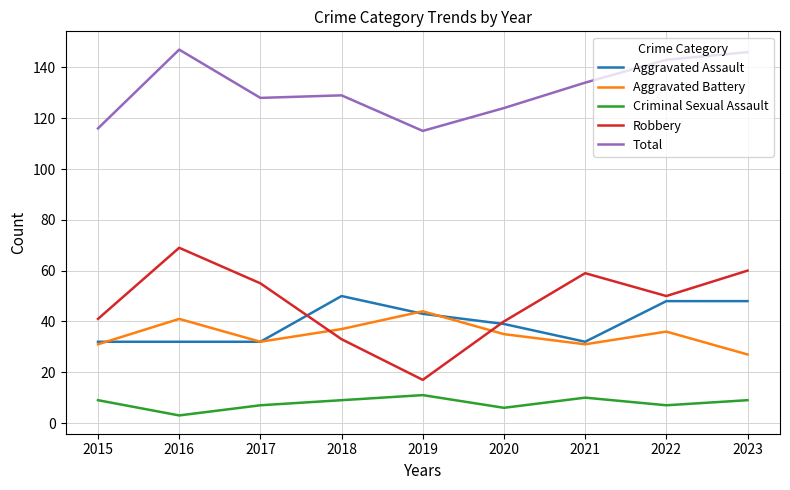

At how many categories does at least one series exceed 66?

9